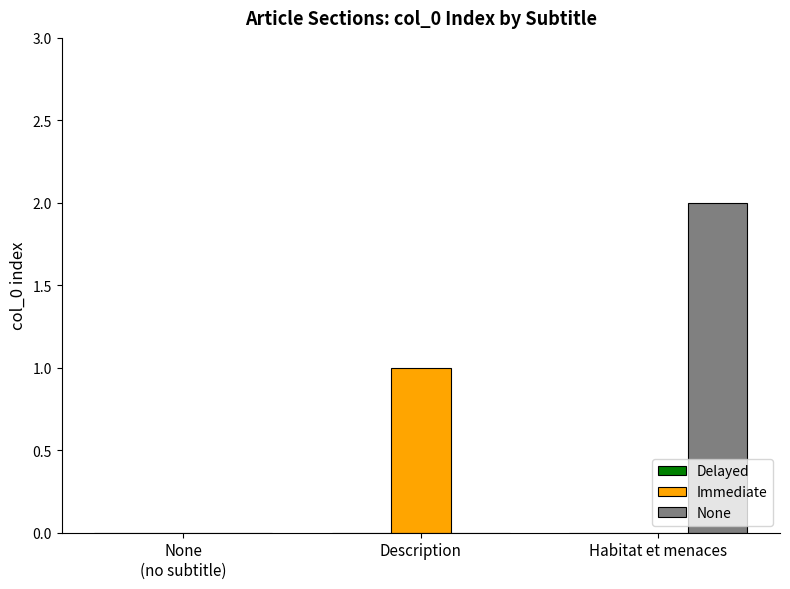

How many data points does each series have?

3